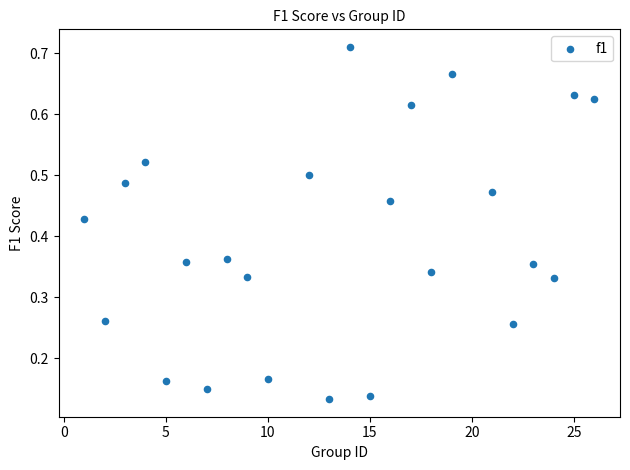

What is the range of X values (max minus min)?

25.0